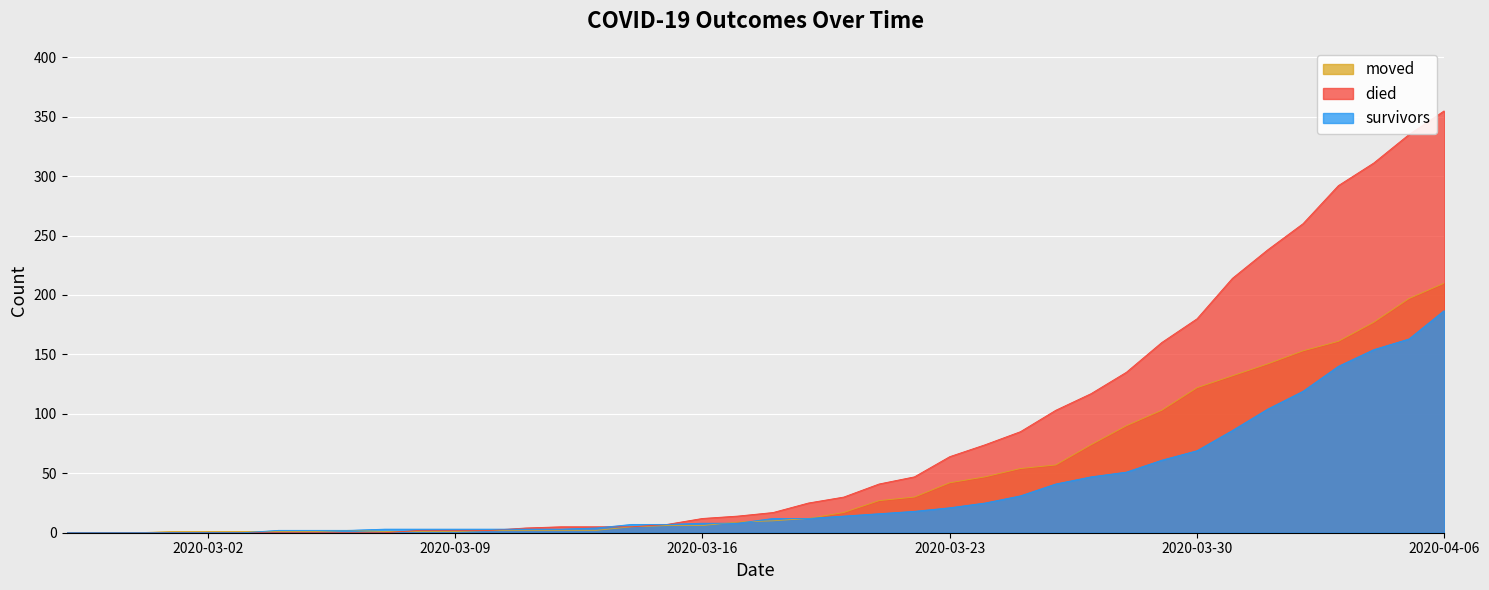

Which series changed the most between 2020-03-03 and 2020-04-05?

died